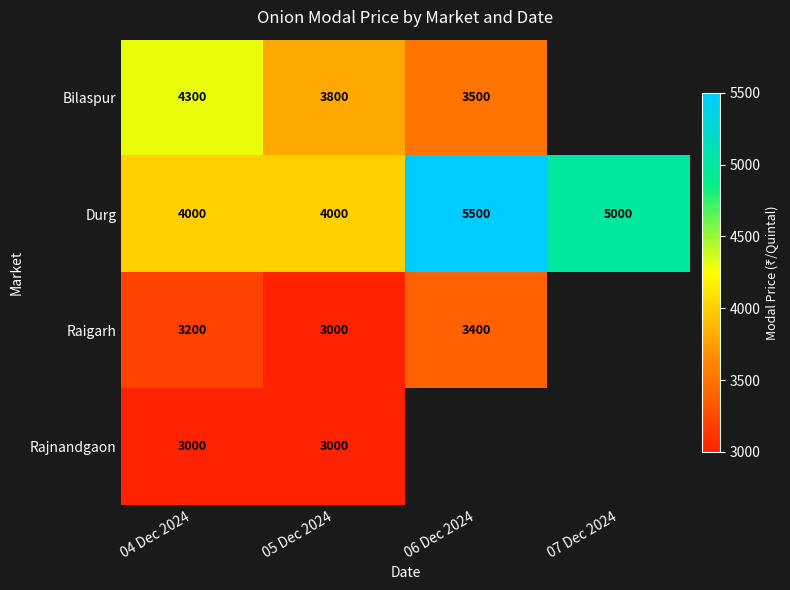

What is the lowest value of the Durg series?

4000